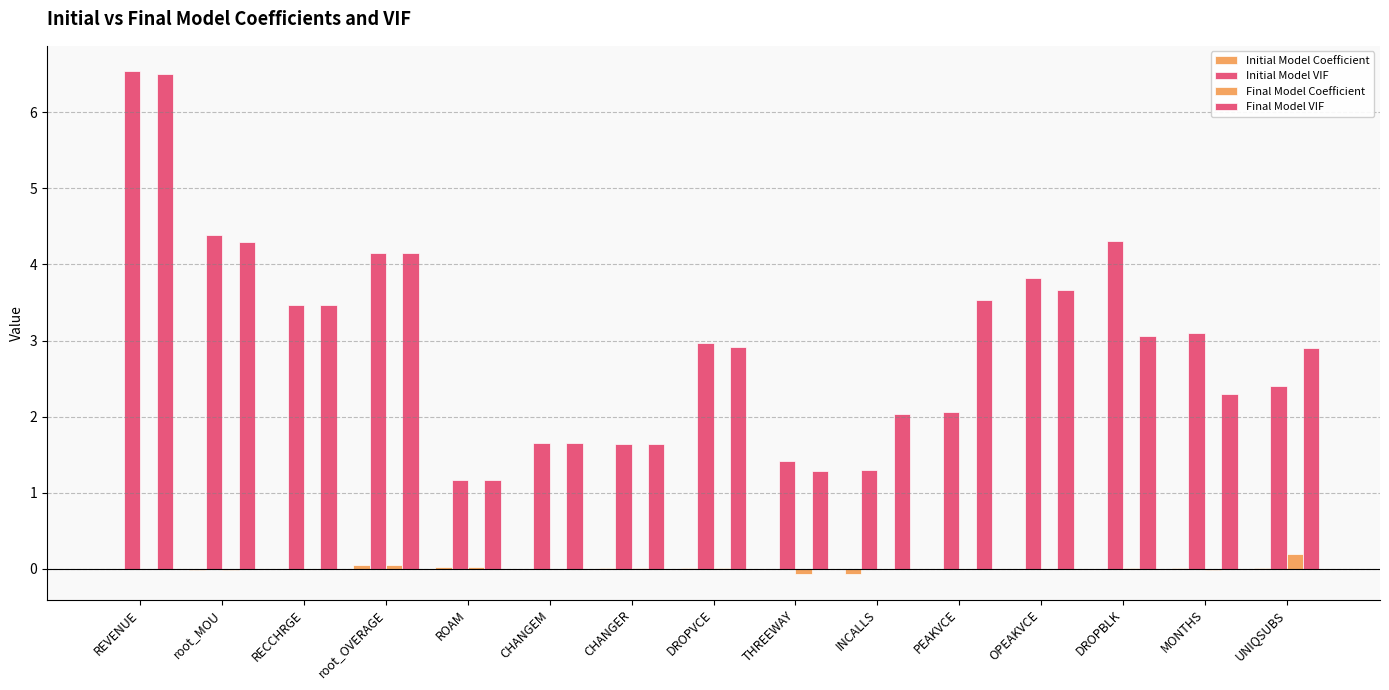

Does the chart contain stacked bars?

No